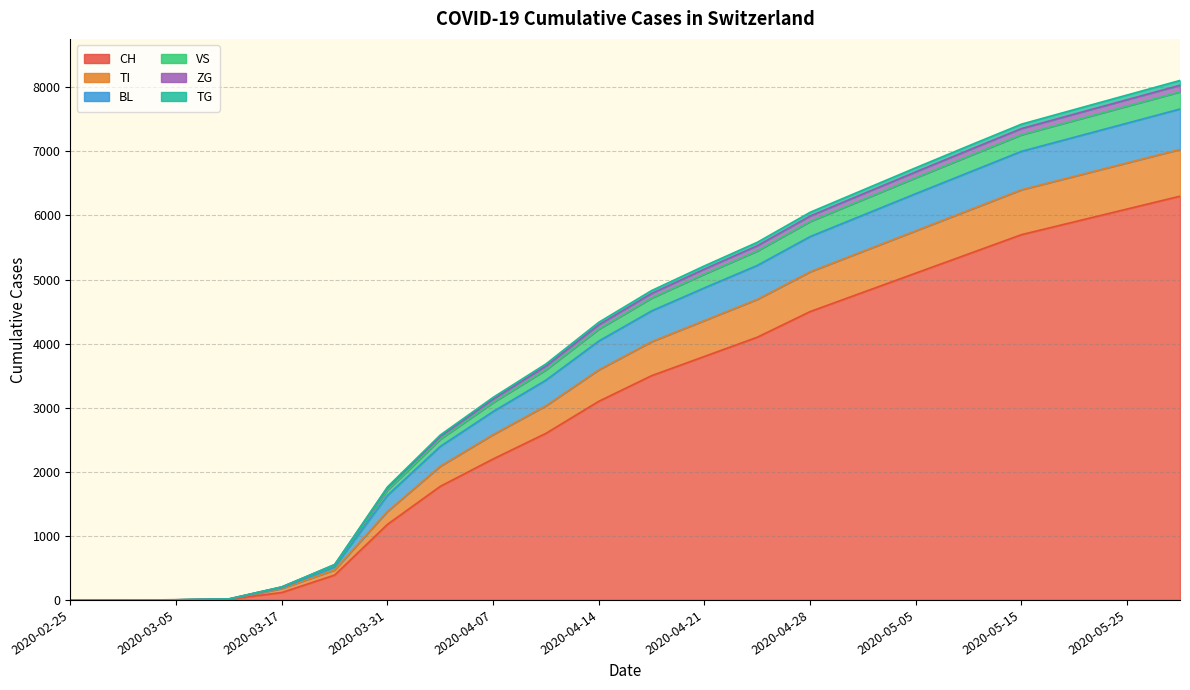

Which category has the highest value across all series?

2020-05-31